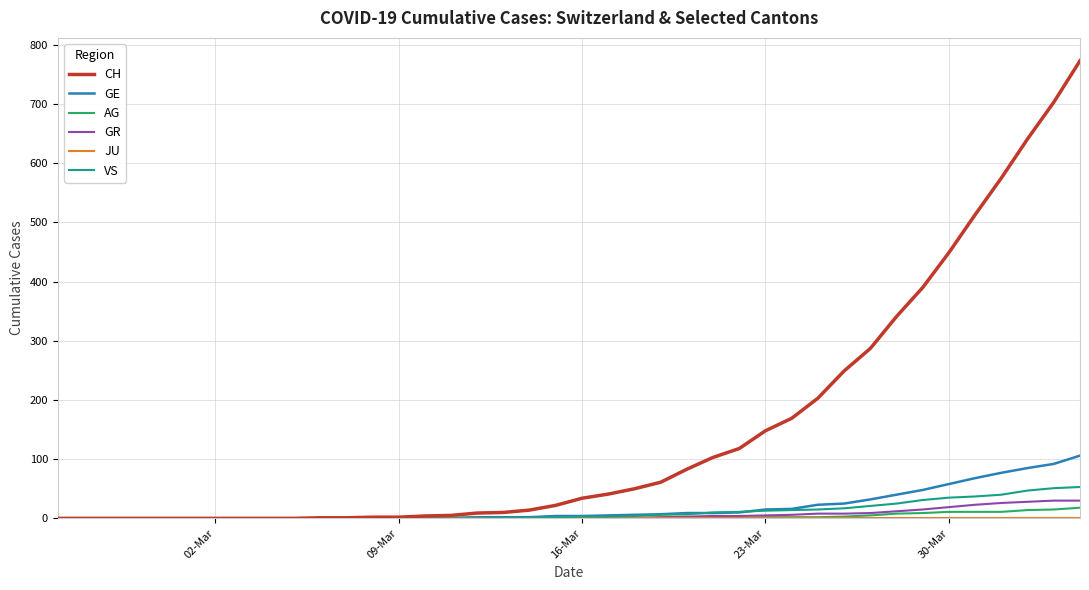

How many series are shown in this chart?

6